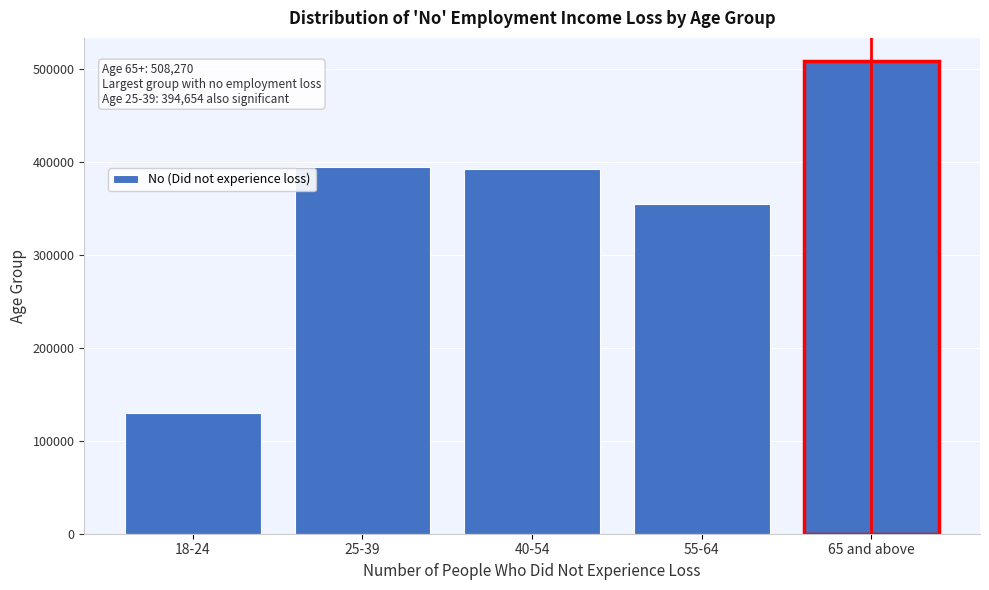

What is the sum of the values at 18-24 and 40-54?

523280